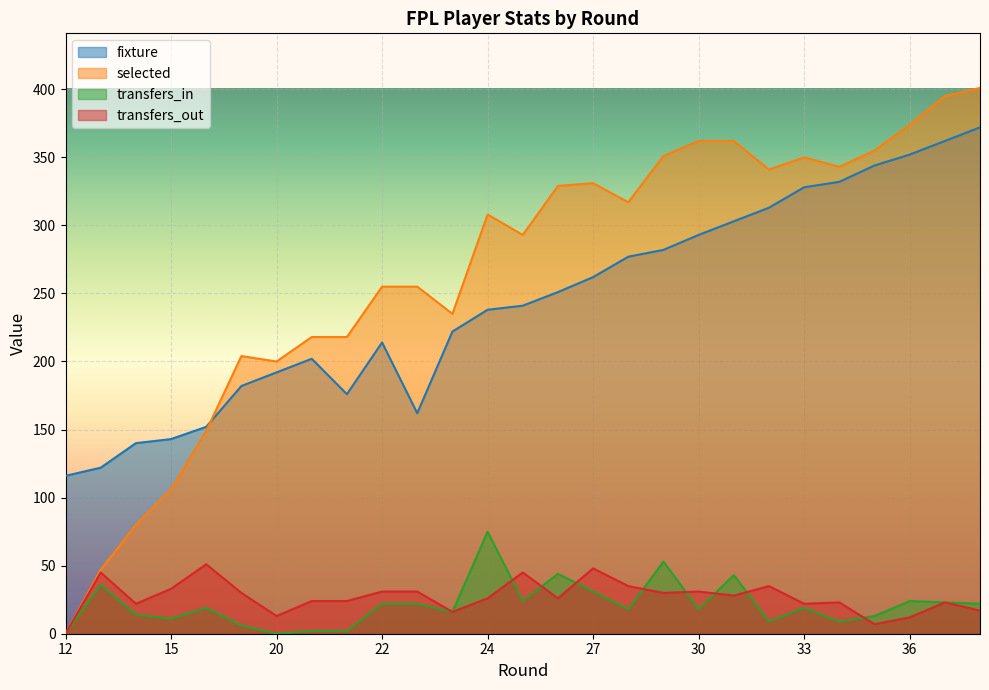

What is the value of the selected point at the 17th from the left?

317